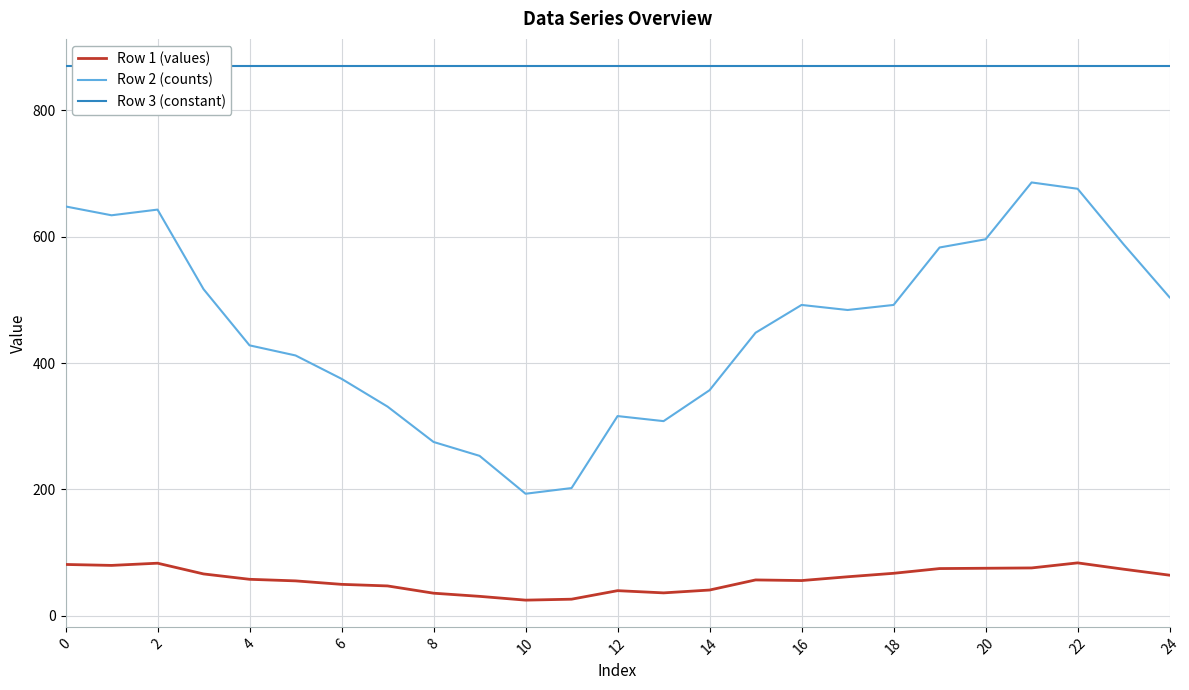

True or false: Row 2 (counts) has more than 1 interior local peaks.

True